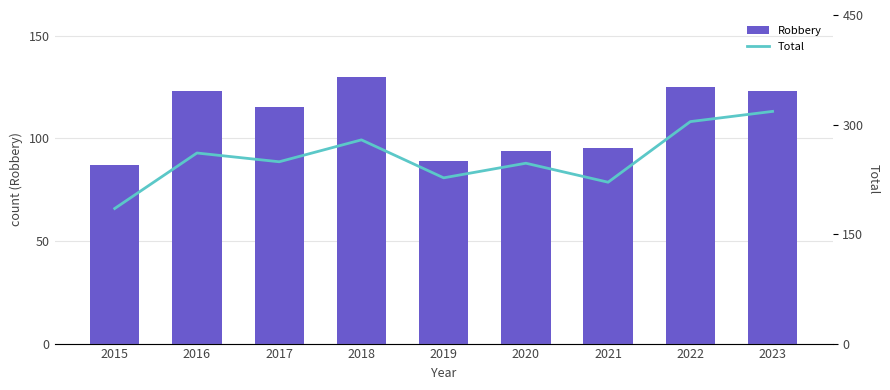

Reading right to left, extract all data points from this chart.

Robbery: 123	125	95	94	89	130	115	123	87
Total: 318	304	221	247	227	279	249	261	185